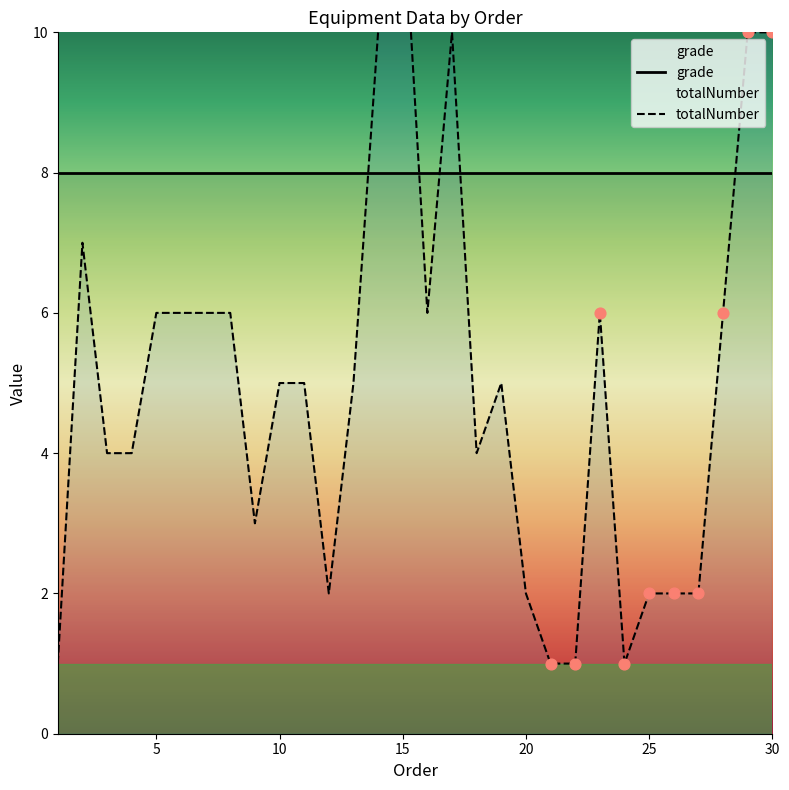

Which series reaches the minimum Y coordinate?

totalNumber